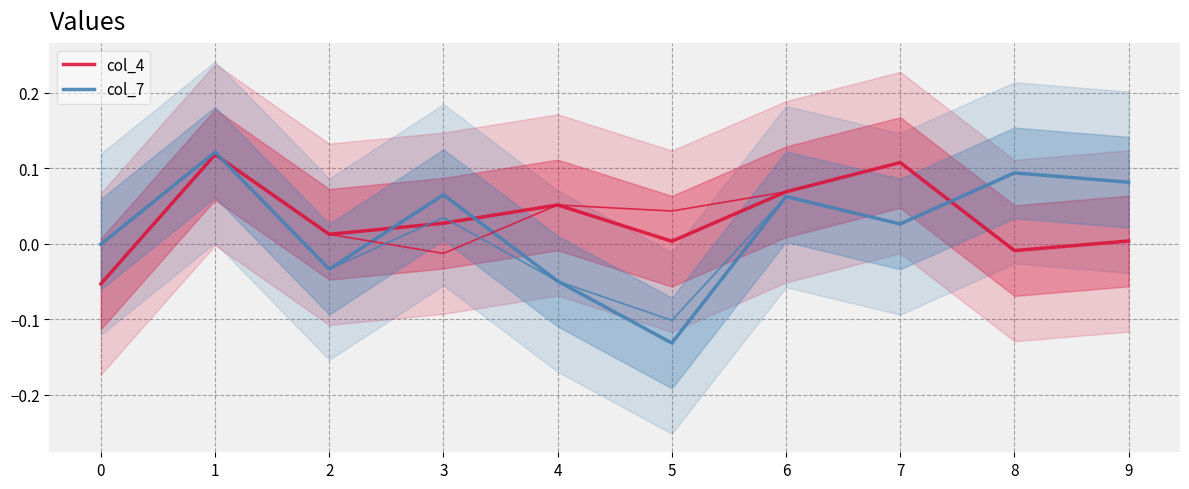

What is the difference between the col_4 values at 2 and 6?

0.1